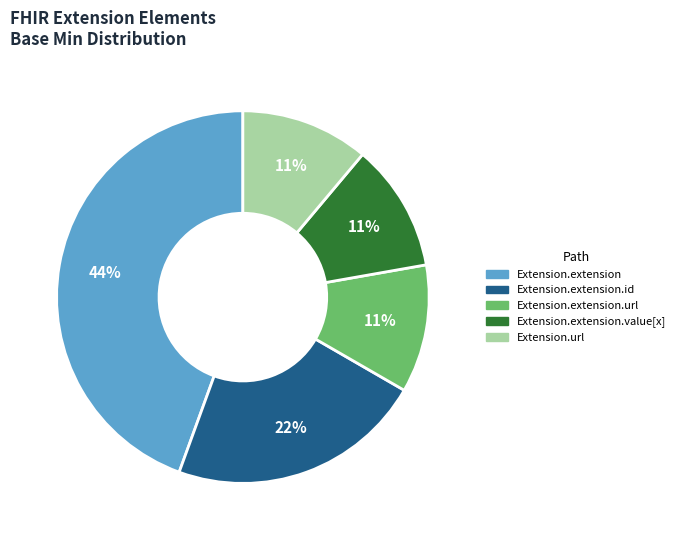

To the nearest percent, what is the difference between the largest and smallest slice percentages?

33%